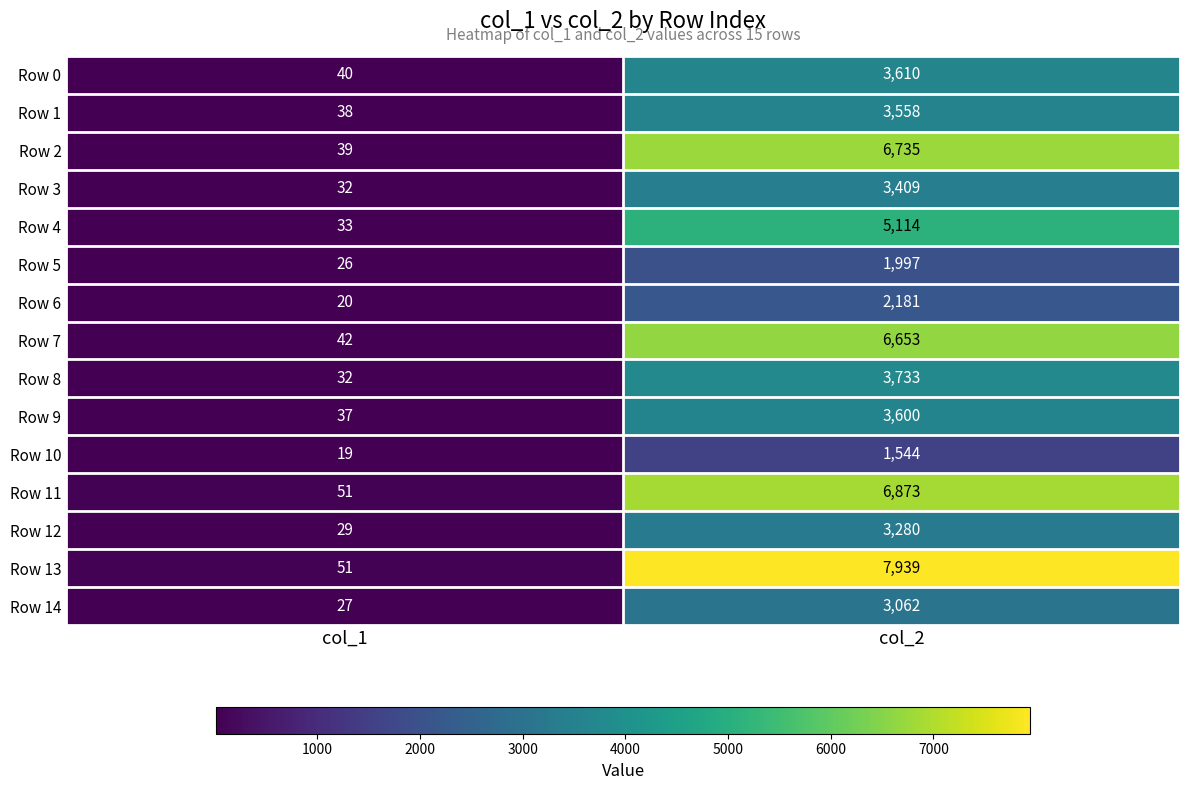

Reading left to right, transcribe all the data shown in this chart.

Row 0: 40	3610
Row 1: 38	3558
Row 2: 39	6735
Row 3: 32	3409
Row 4: 33	5114
Row 5: 26	1997
Row 6: 20	2181
Row 7: 42	6653
Row 8: 32	3733
Row 9: 37	3600
Row 10: 19	1544
Row 11: 51	6873
Row 12: 29	3280
Row 13: 51	7939
Row 14: 27	3062